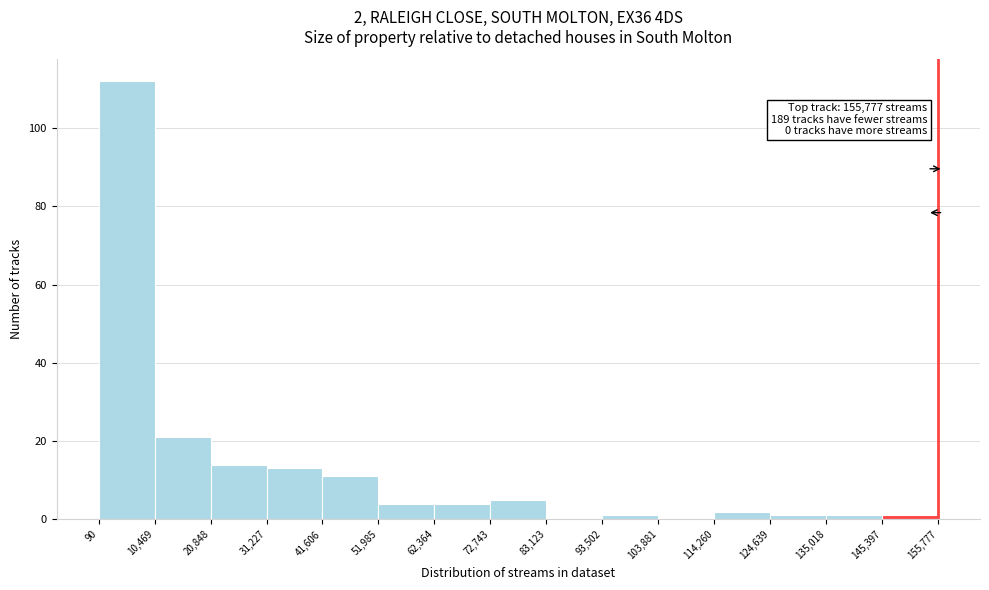

Over which range of the x-axis is the bar tallest?

90 to 10,469